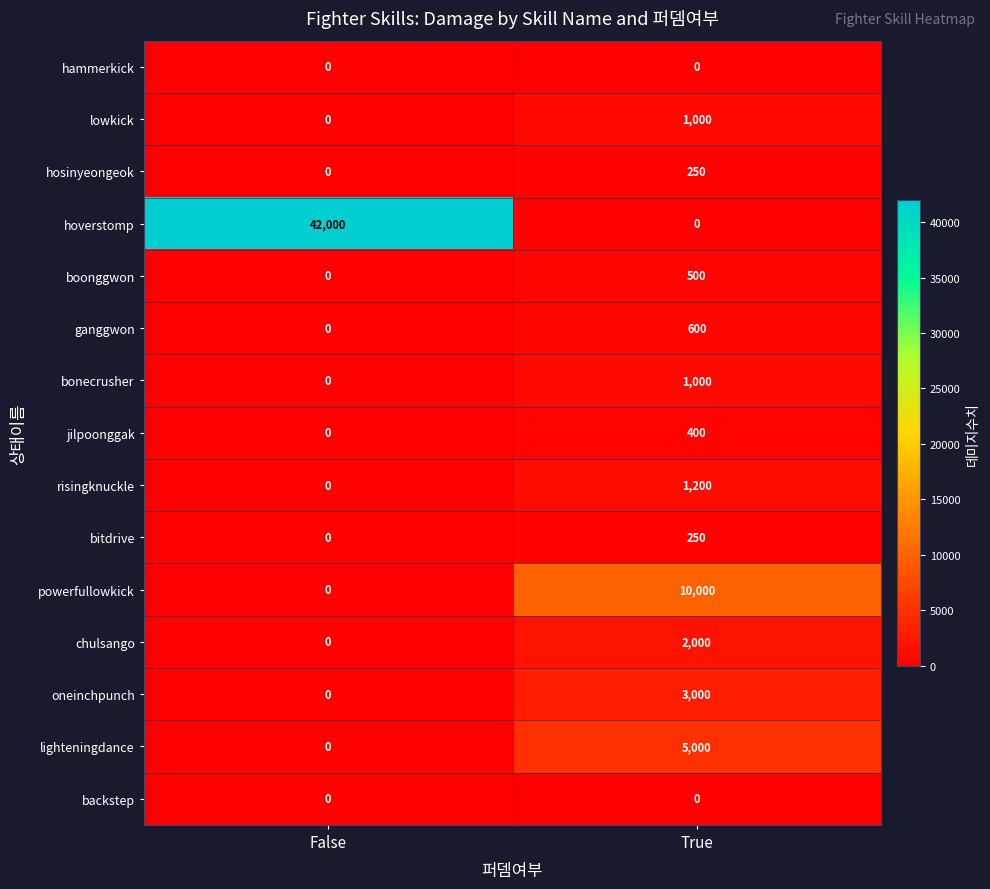

Which series changed the most between False and True?

hoverstomp